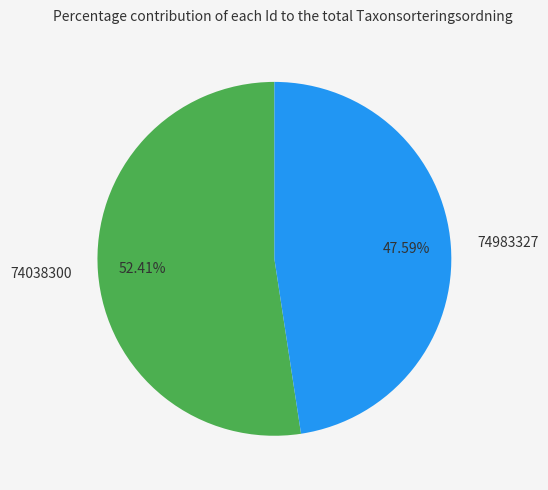

Which category has the smallest portion of the pie?

74983327